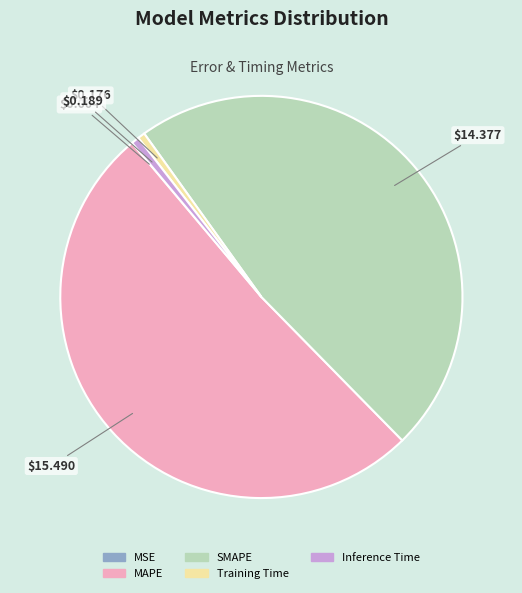

The Training Time slice represents 13% of the pie. True or false?

False